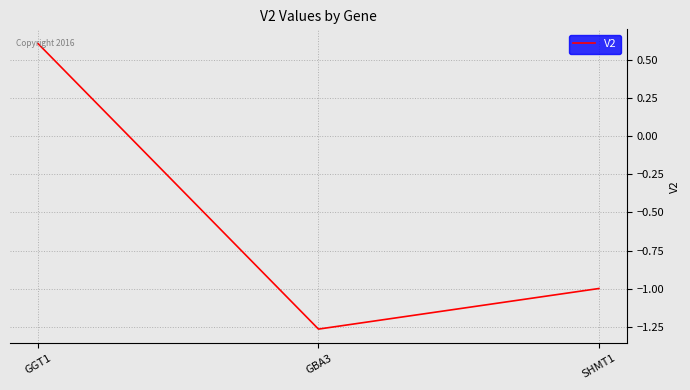

How many positive values are there?

1